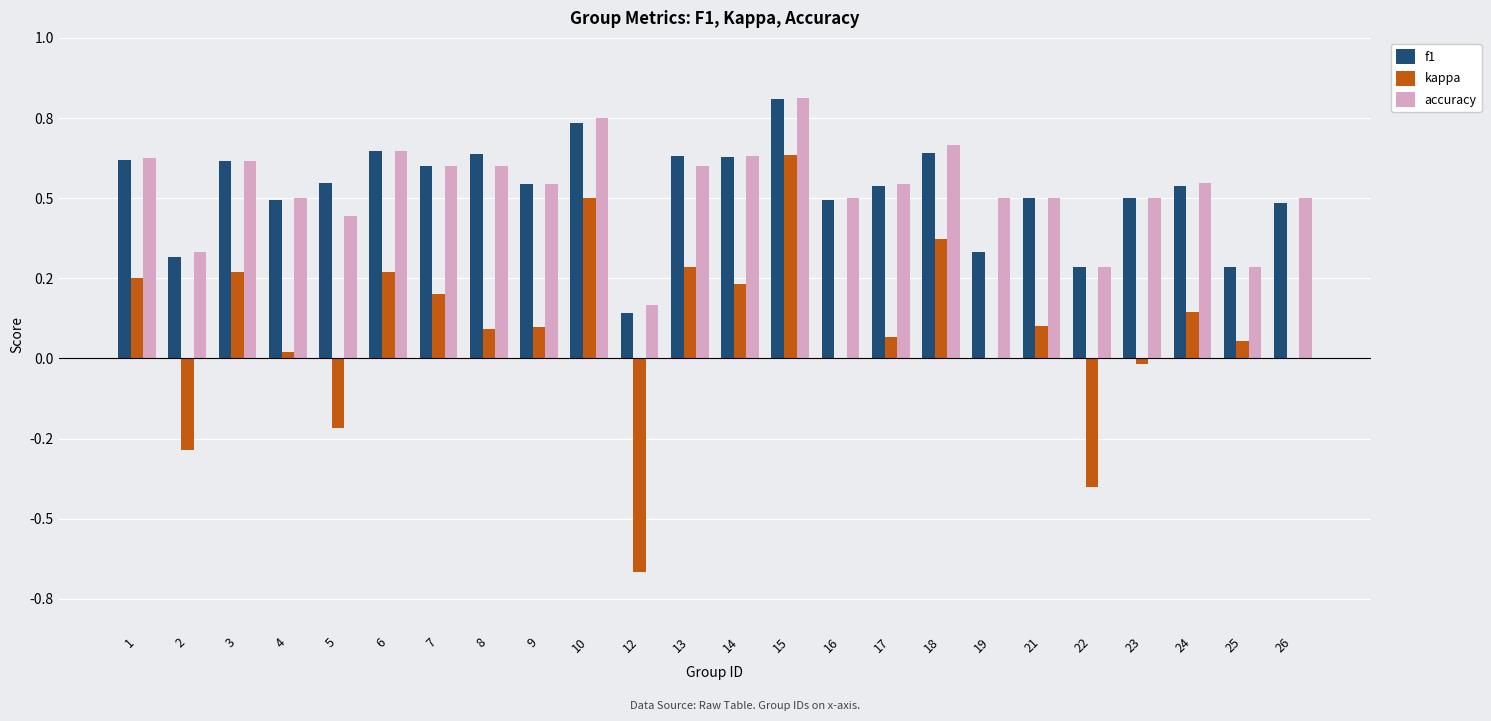

What are all the series names shown in the legend?

f1, kappa, accuracy